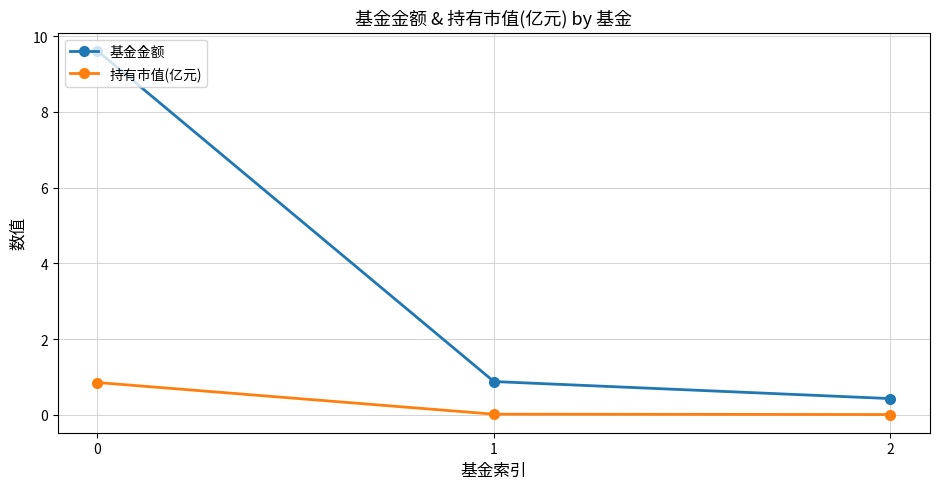

Rank the series by their average value, from lowest to highest.

持有市值(亿元), 基金金额